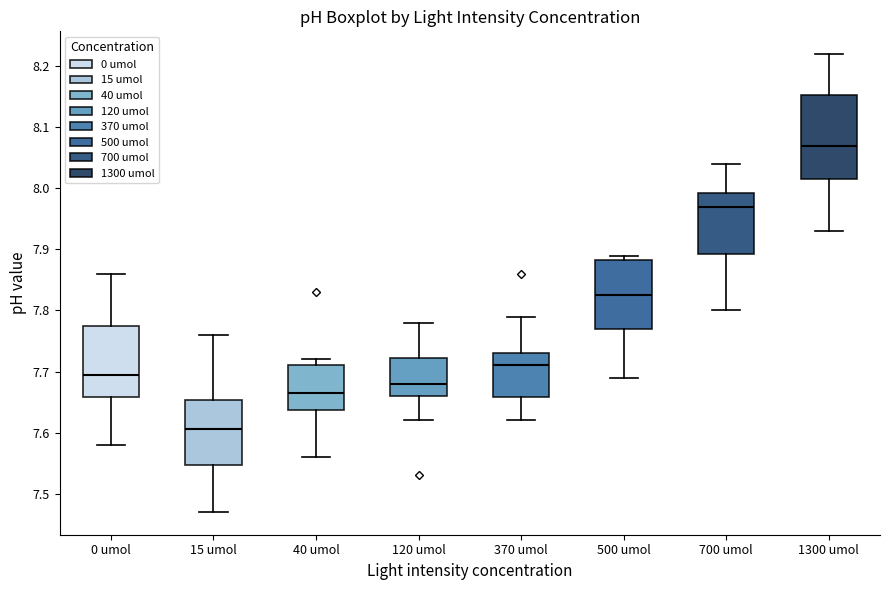

Which box's median line is the lowest?

15 umol